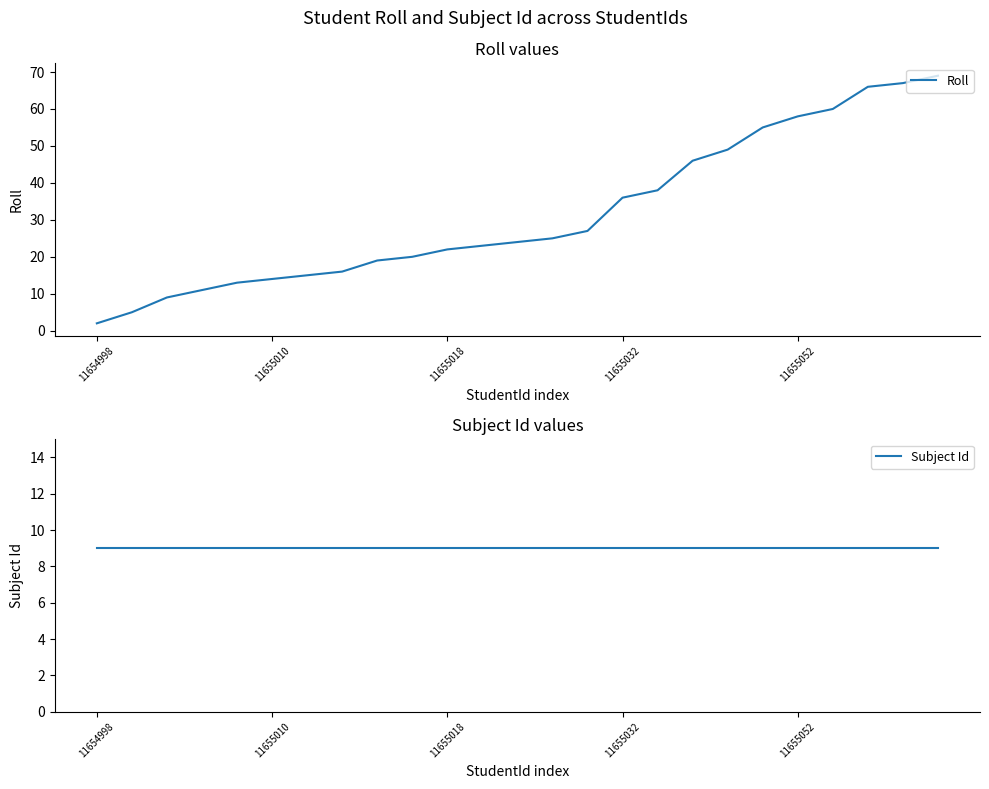

What is the difference between the Roll values at 9 and 12?

4